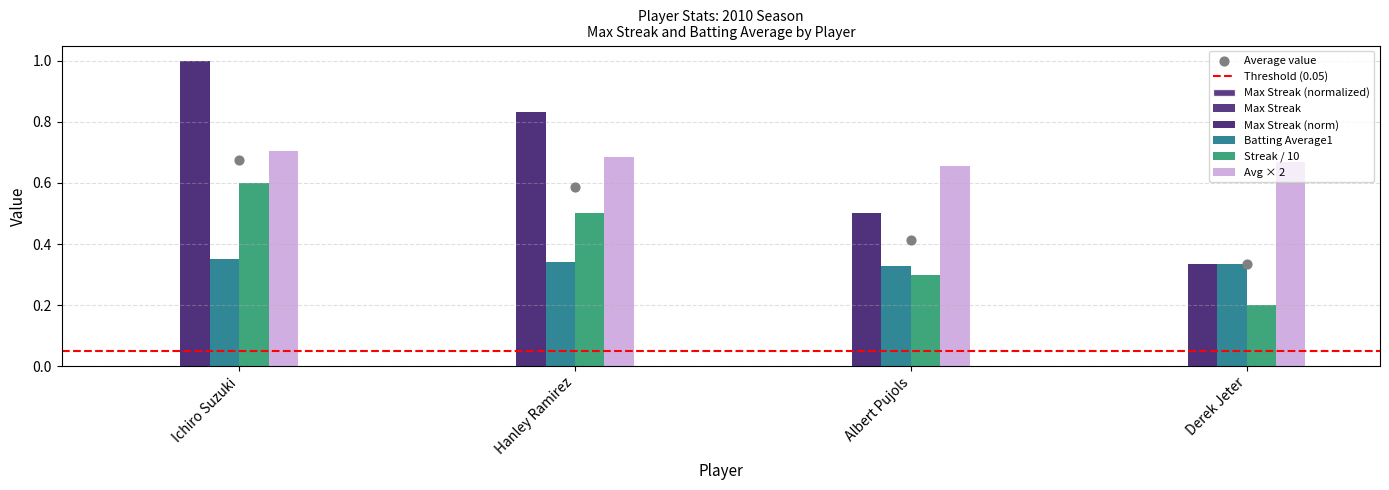

Is the value of Batting Average1 at Hanley Ramirez greater than the value of Max Streak at Ichiro Suzuki?

No